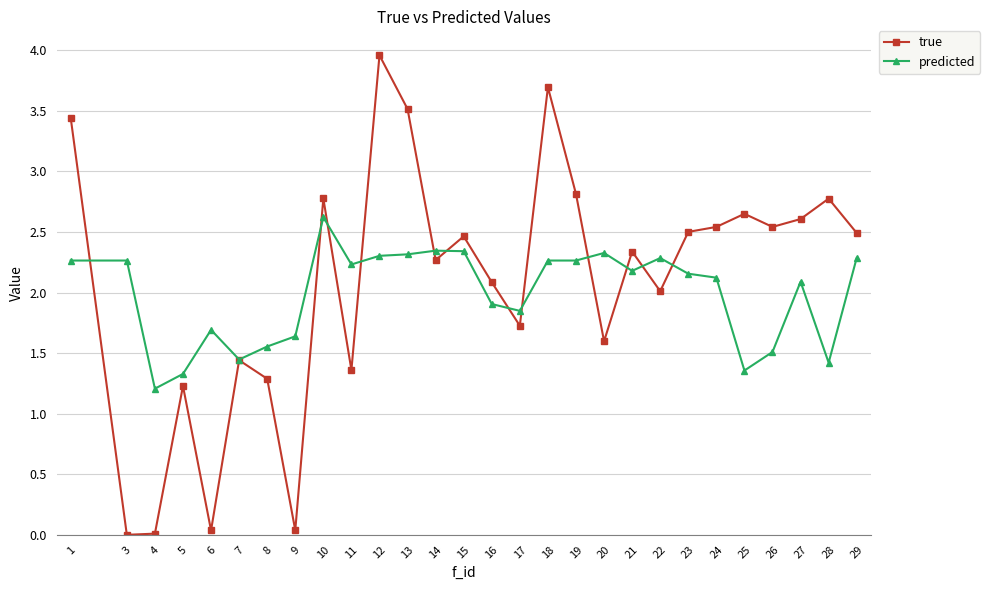

Is the value of predicted at 28 greater than the value of true at 19?

No